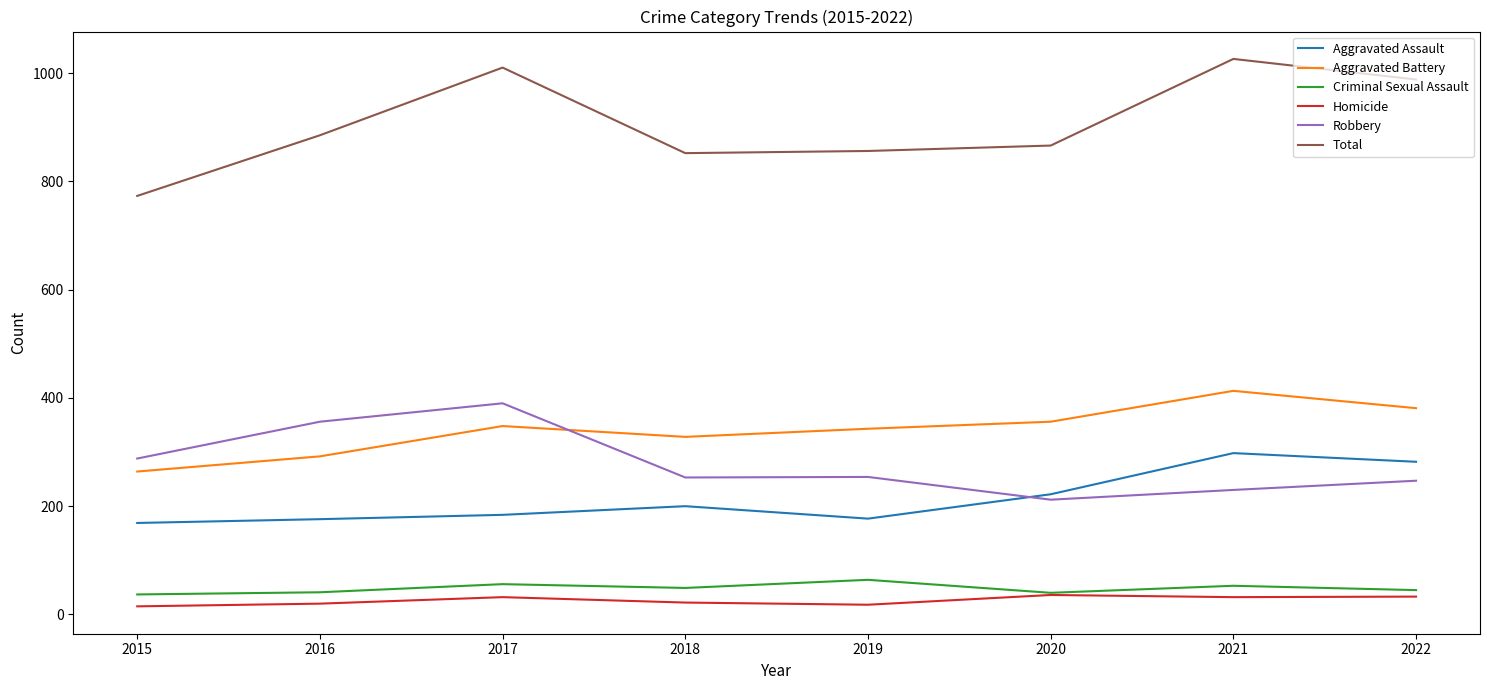

What is the lowest value of the Aggravated Battery series?

264